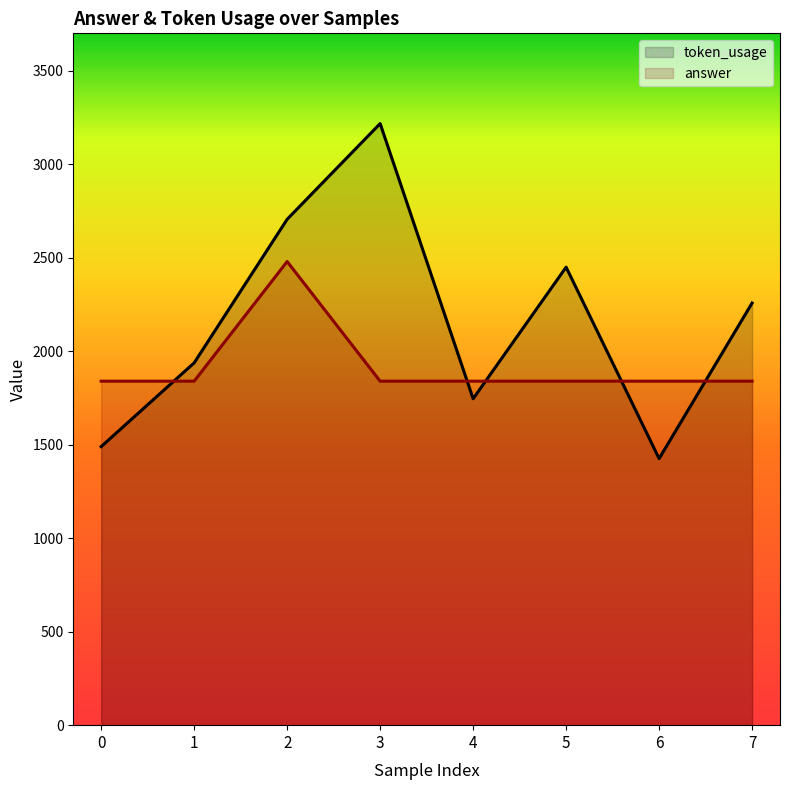

What is the sum of the token_usage values at 2 and 0?

4196